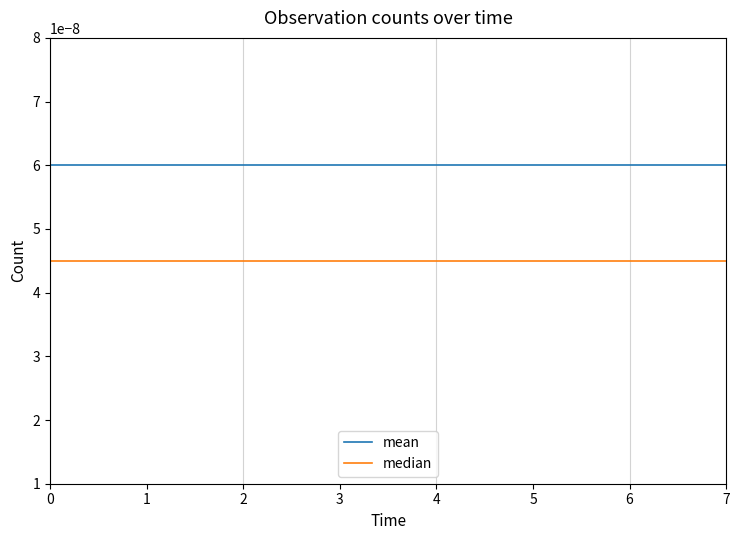

True or false: median and mean cross at least once.

False